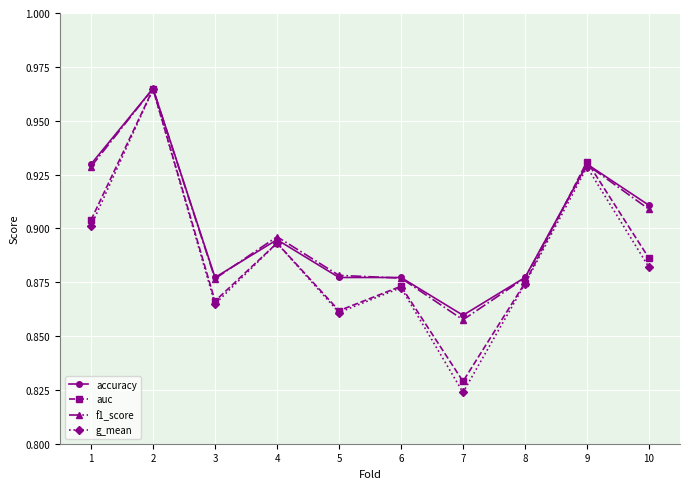

Is it true that f1_score equals 0.9 at 4?

True